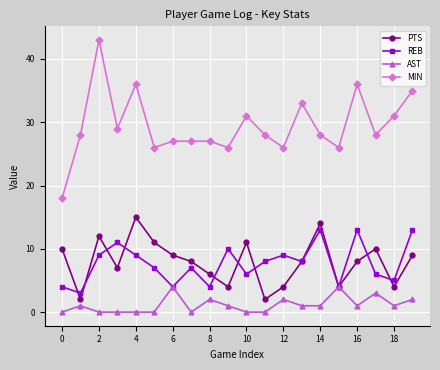

Which series has the largest total across all categories?

MIN